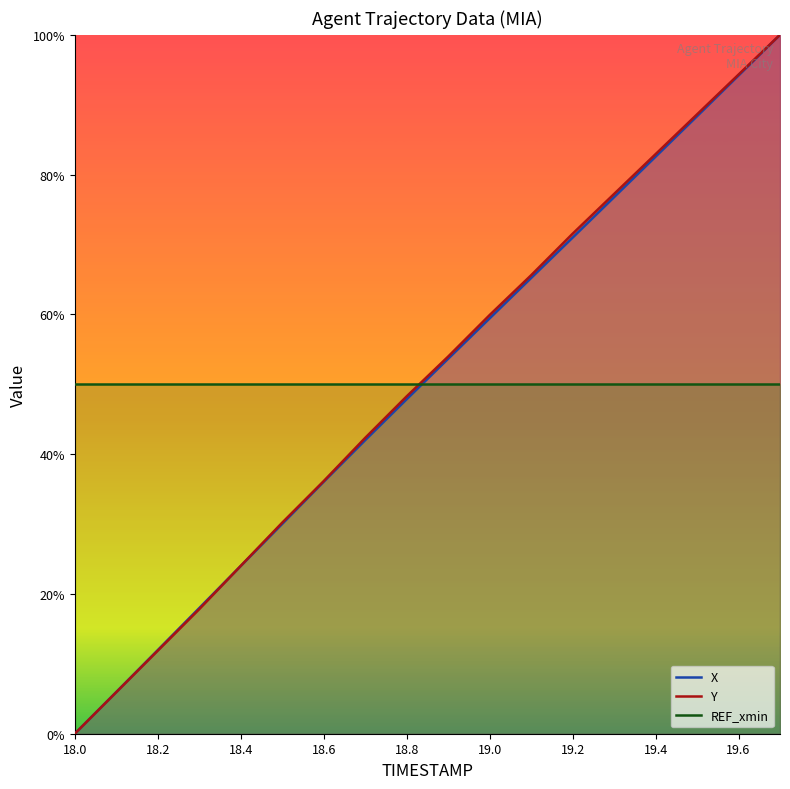

How many data points does each series have?

18